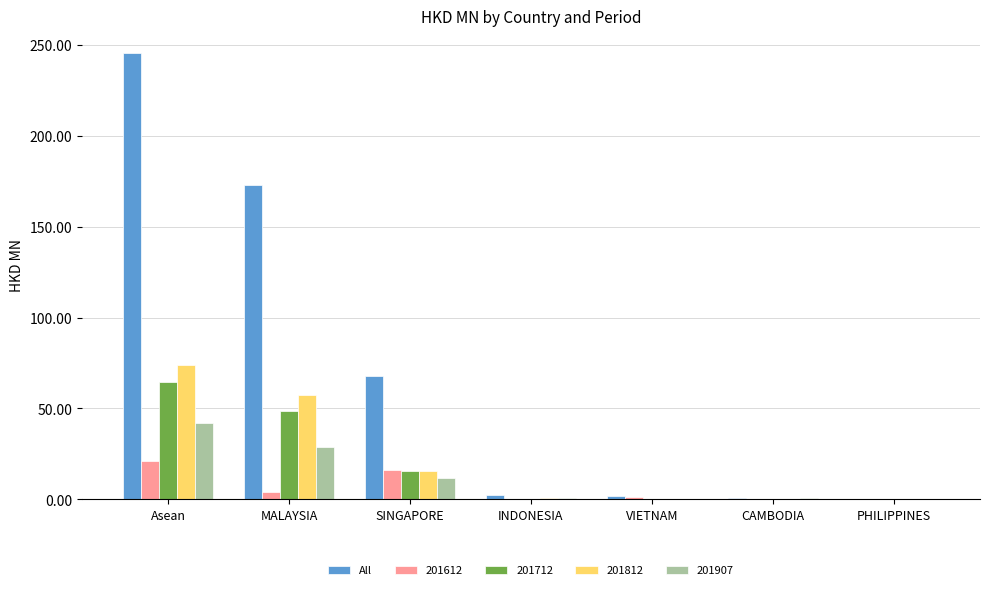

Which series changed the most between SINGAPORE and PHILIPPINES?

All